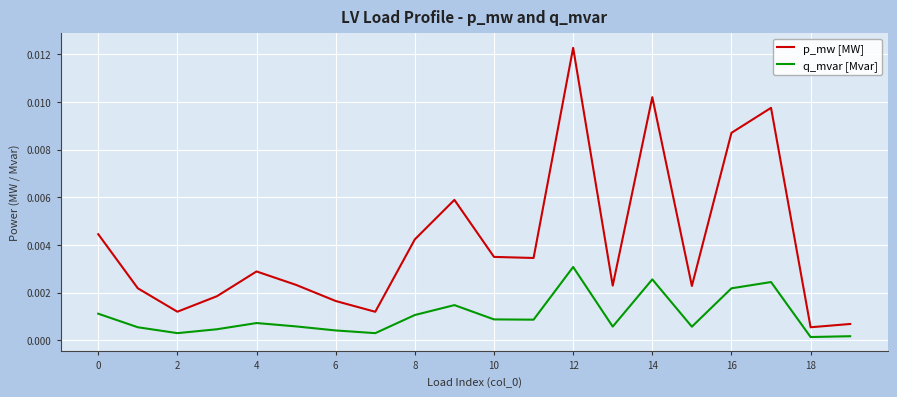

List the series in order of their overall mean, lowest first.

q_mvar [Mvar], p_mw [MW]